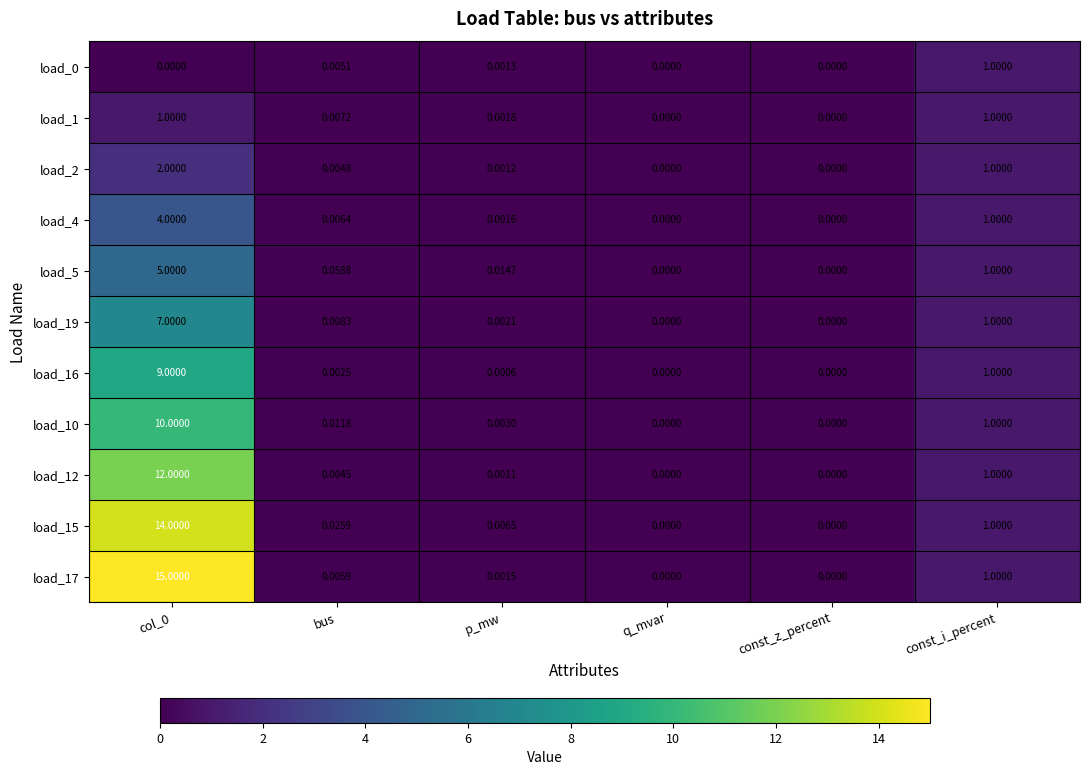

How many positive values does the load_4 series have?

4